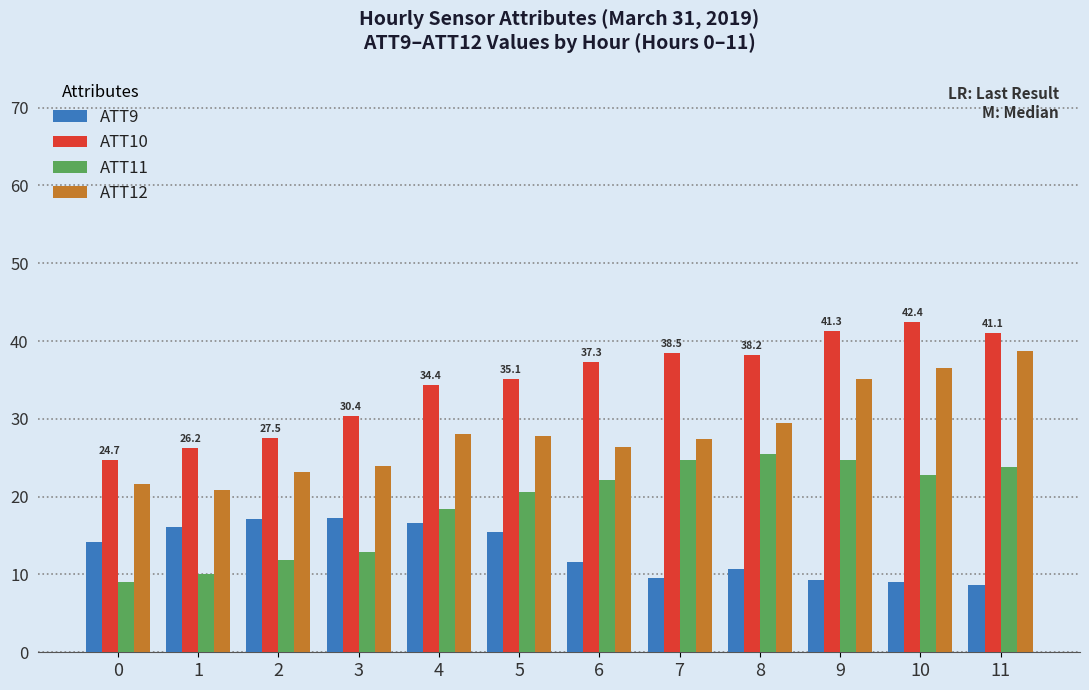

List the series in order of their peak value, lowest first.

ATT9, ATT11, ATT12, ATT10